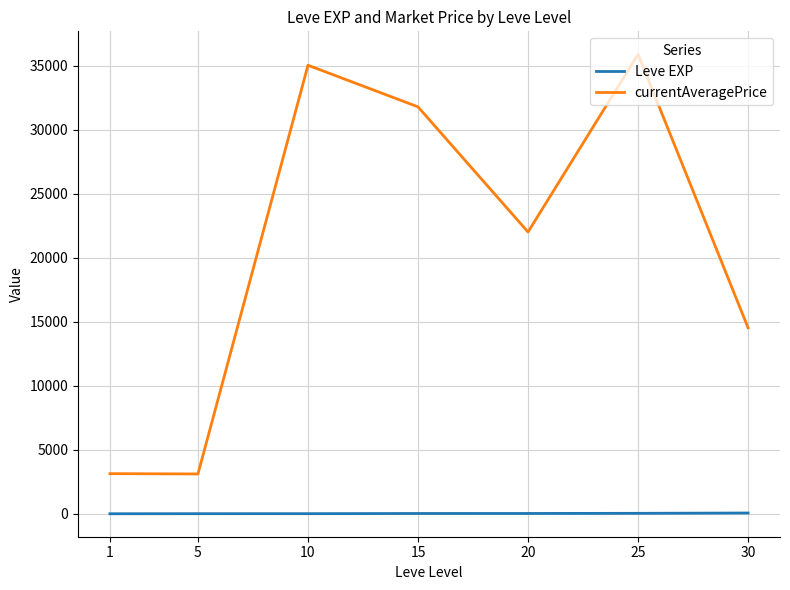

Is this an area chart (filled region under the line)?

No